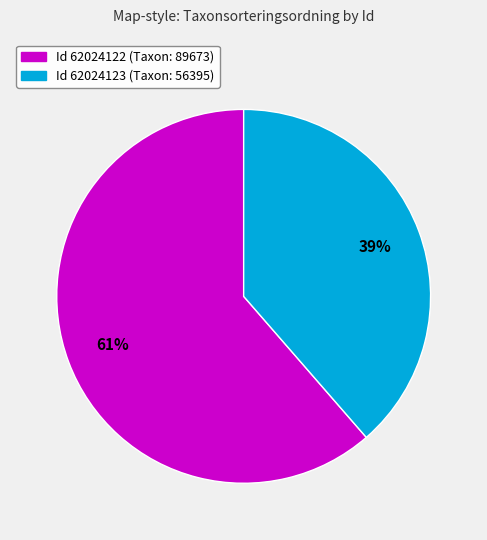

Is there a majority slice in this chart?

Yes